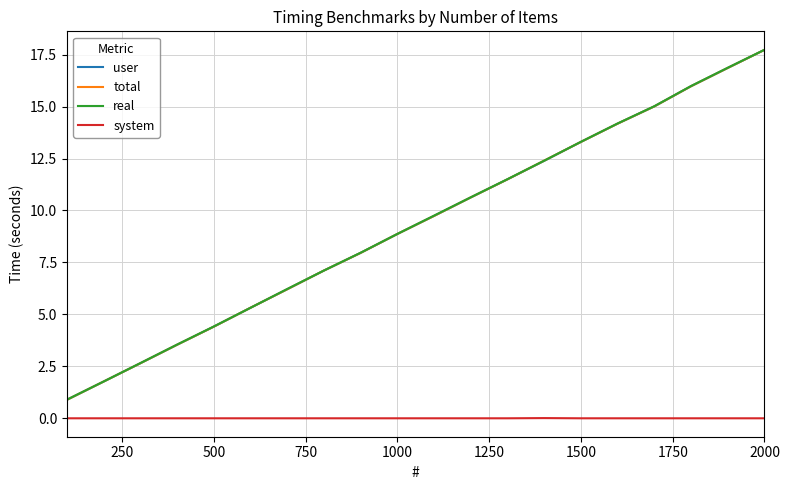

What is the highest value of the total series?

17.7